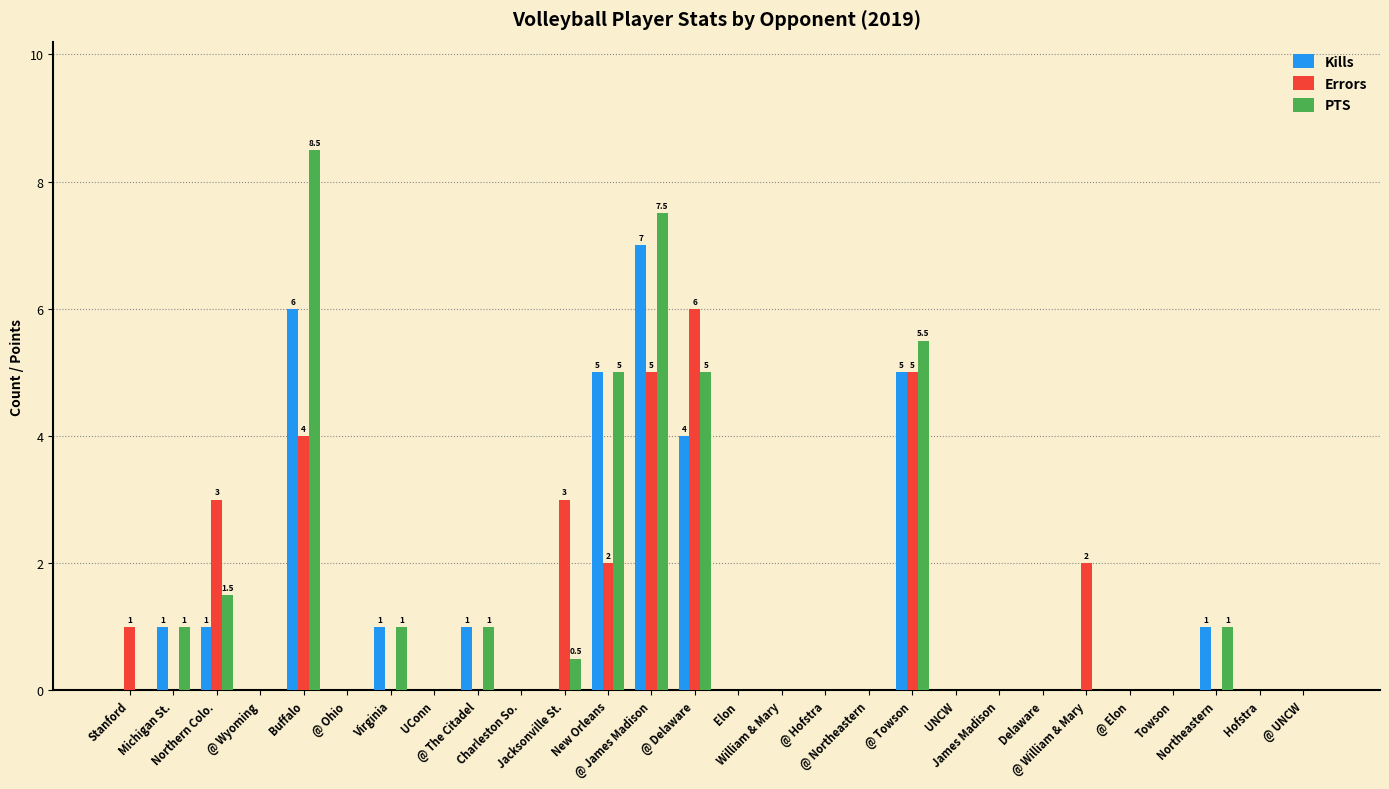

What is the sum of all Kills values?

32.0